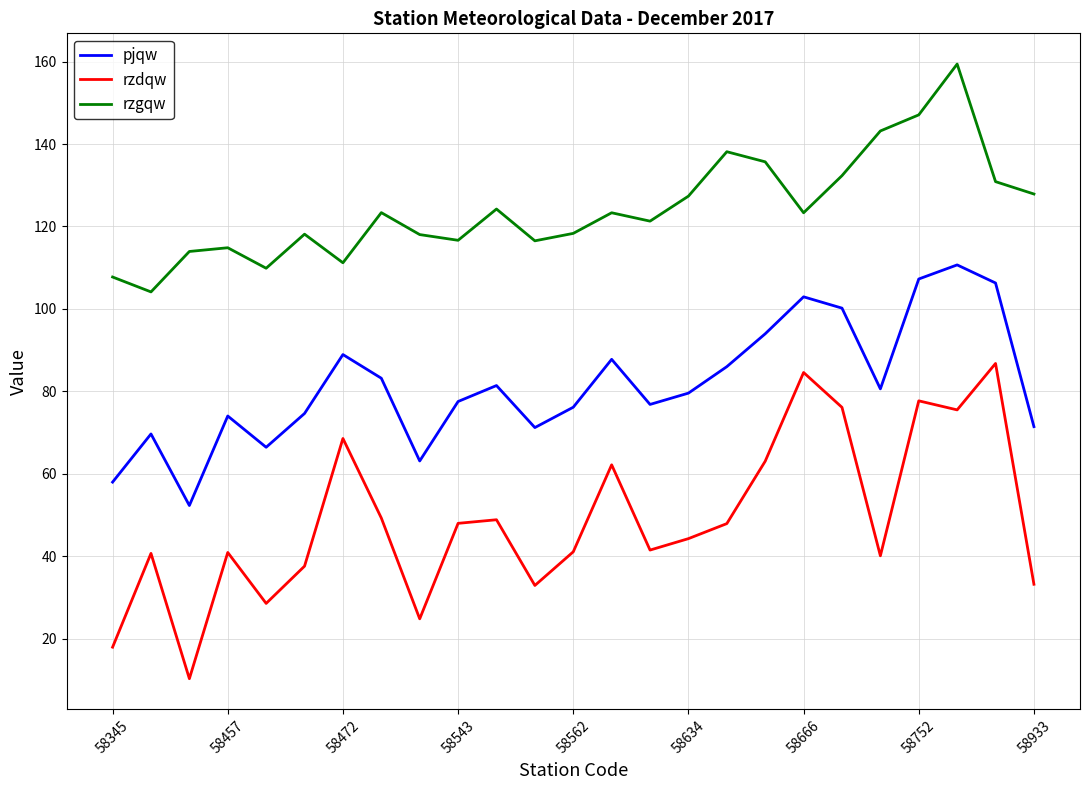

Which series has the largest range (max minus min)?

rzdqw